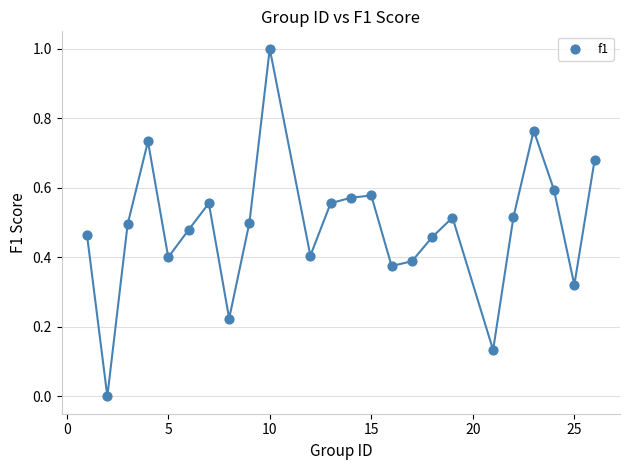

What is the range of Y values (max minus min)?

1.0